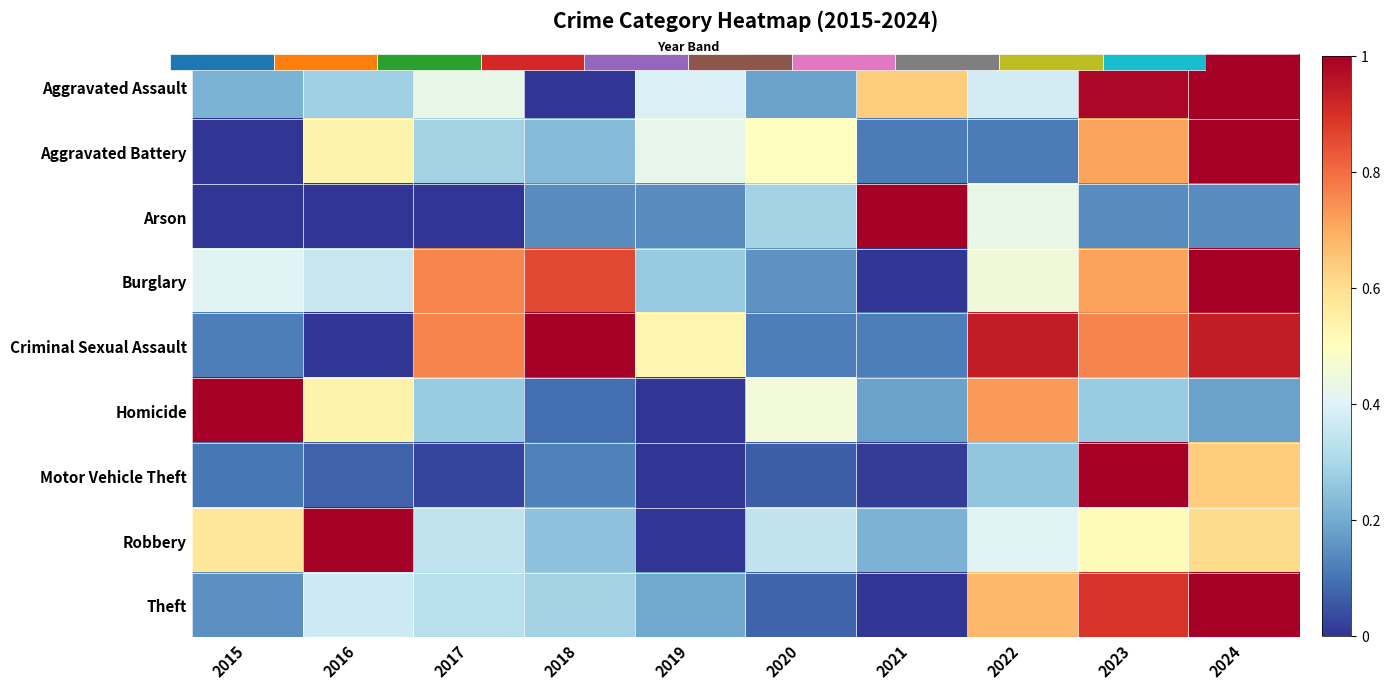

What is the difference between the maximum and minimum values in the Theft series?

1.0